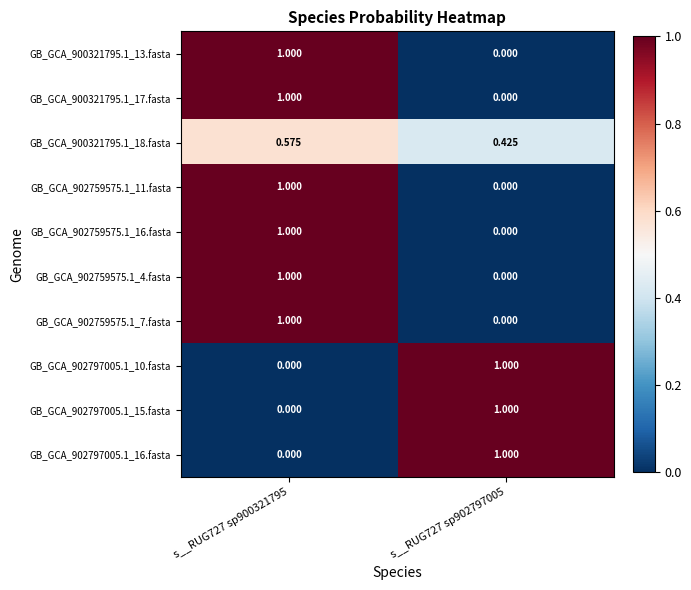

How many values in the GB_GCA_902797005.1_16.fasta series are below 1?

1